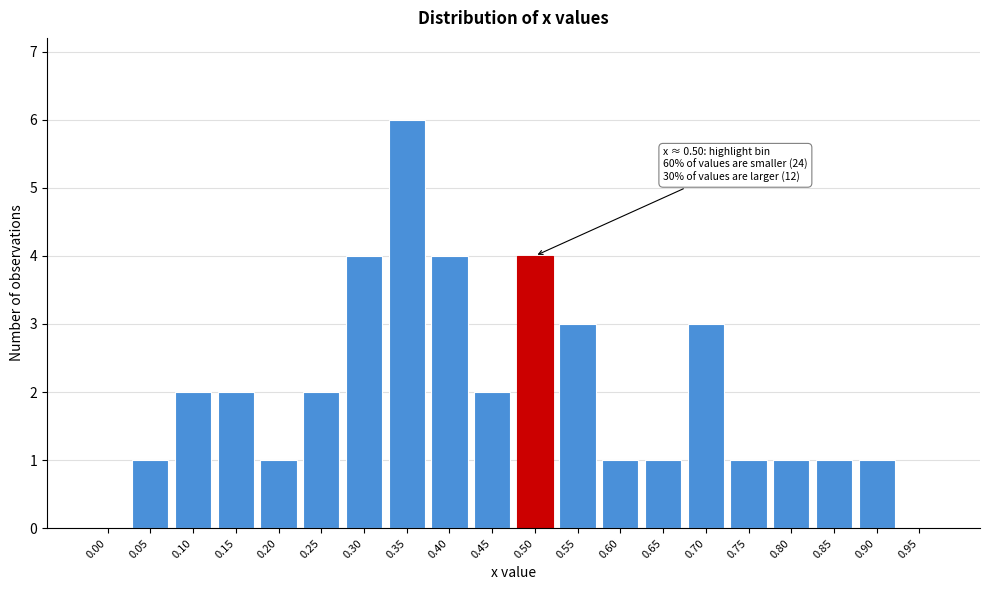

Reading left to right, transcribe all the data shown in this chart.

0.00=0	0.05=1	0.10=2	0.15=2	0.20=1	0.25=2	0.30=4	0.35=6	0.40=4	0.45=2	0.50=4	0.55=3	0.60=1	0.65=1	0.70=3	0.75=1	0.80=1	0.85=1	0.90=1	0.95=0